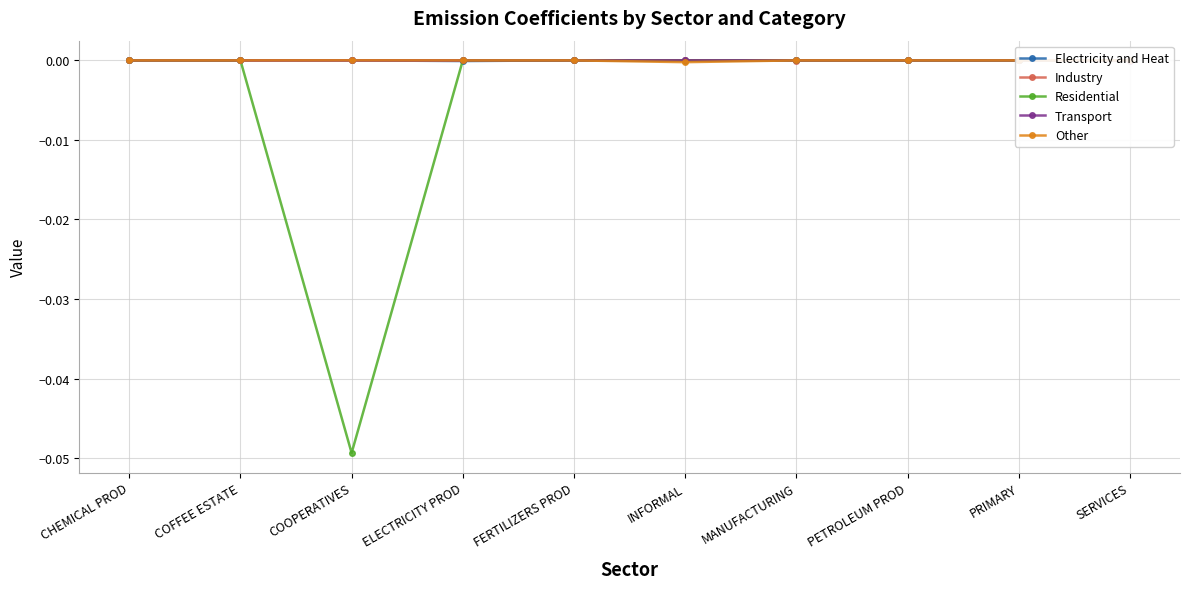

Rank the series at CHEMICAL PROD from lowest to highest value.

Industry, Transport, Electricity and Heat, Residential, Other